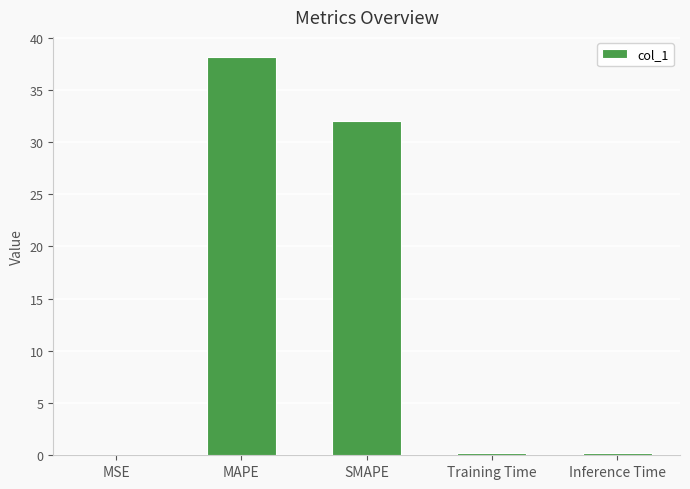

At which category does the chart reach its peak across all series?

MAPE